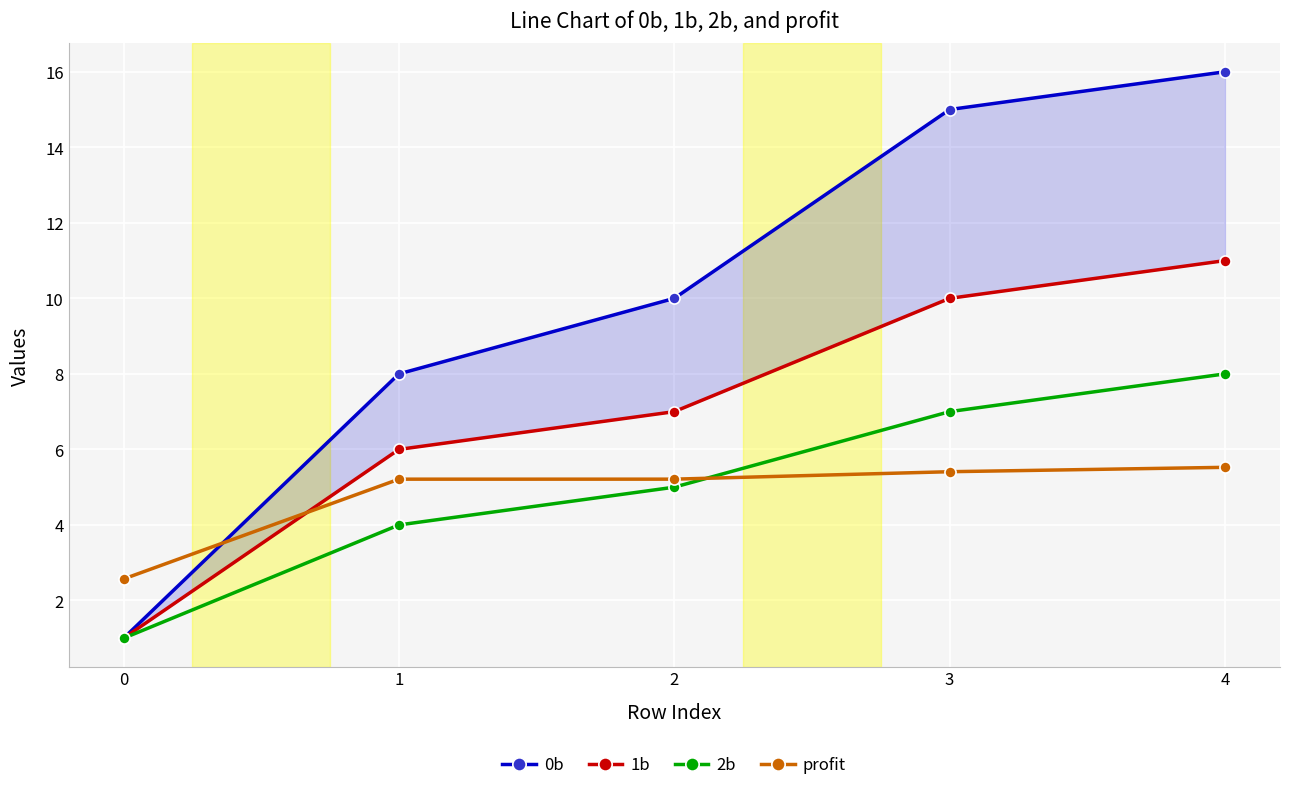

The 1b series shows 11.0 at 4. True or false?

True